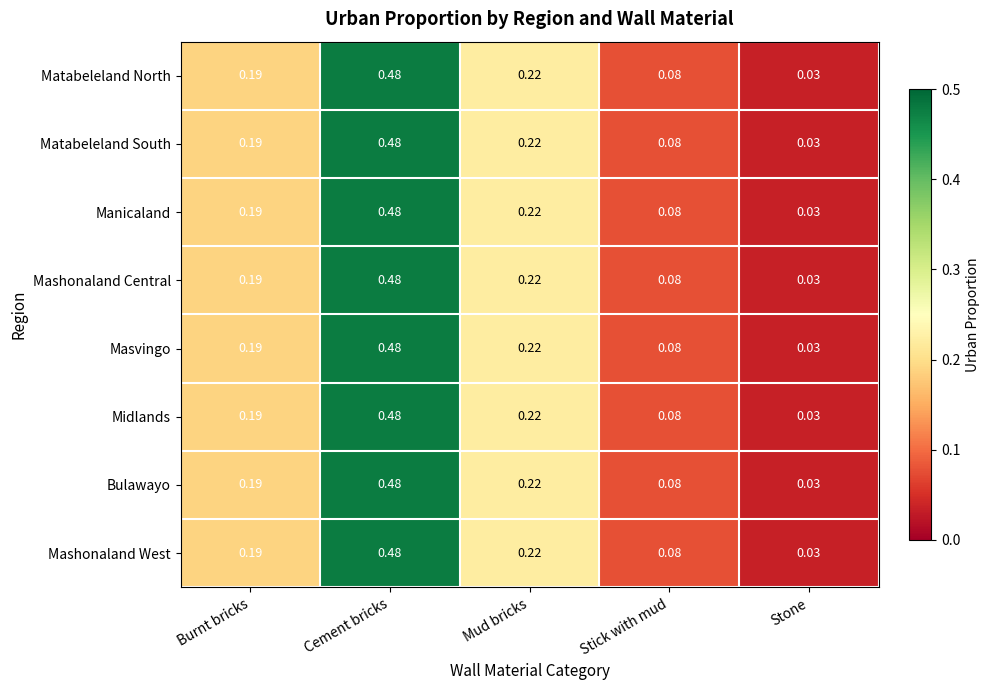

At which category is the sum across all series the highest?

Cement bricks